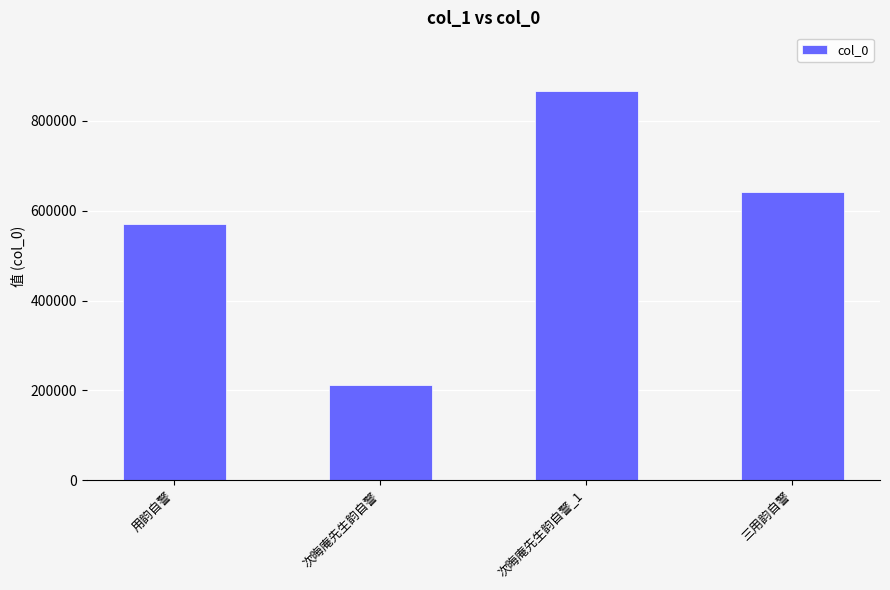

What is the sum of the values at 次晦庵先生韵自警_1 and 次晦庵先生韵自警?

1078813